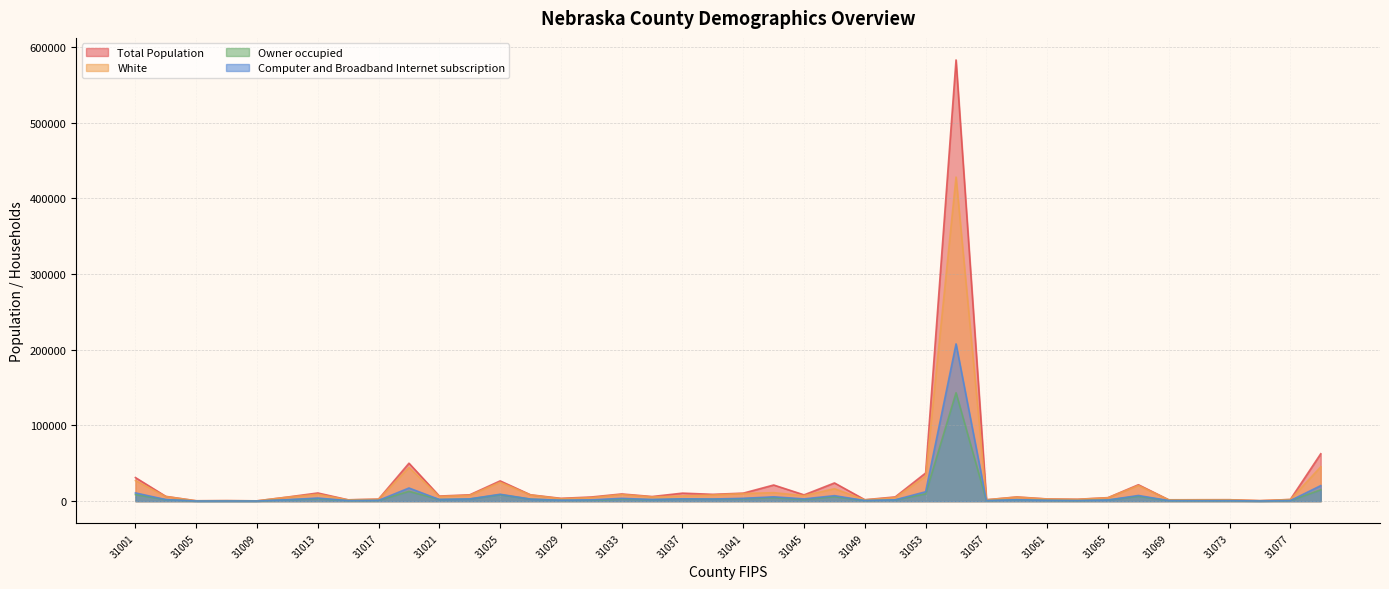

What is the sum of the Owner occupied values at 31075 and 31015?

865